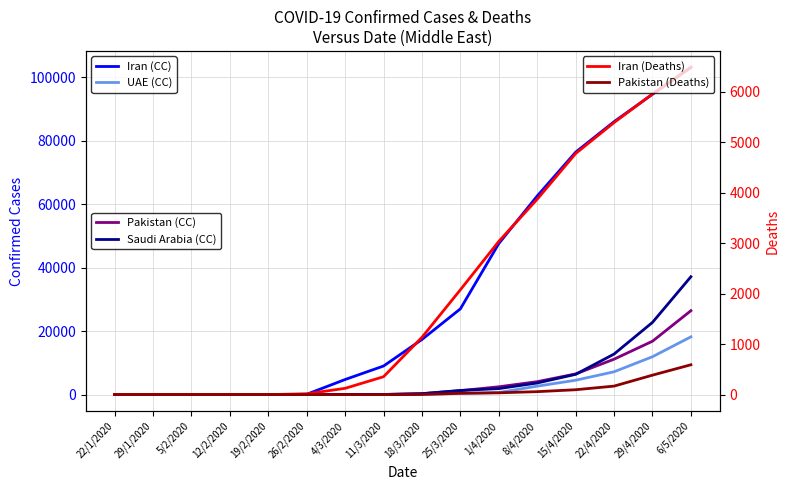

How many lines are shown in the chart?

6